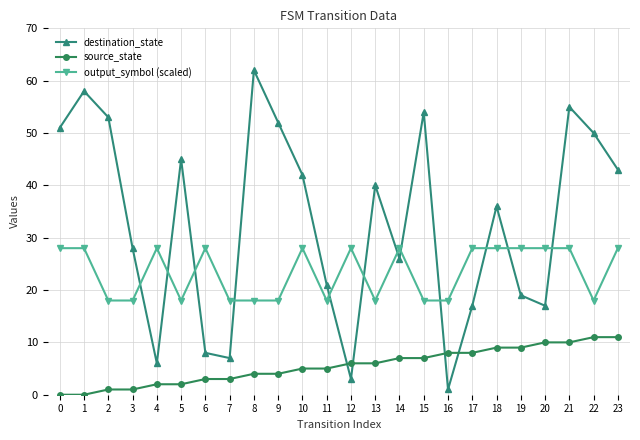

Reading left to right, extract all data points from this chart.

destination_state: 0=51	1=58	2=53	3=28	4=6	5=45	6=8	7=7	8=62	9=52	10=42	11=21	12=3	13=40	14=26	15=54	16=1	17=17	18=36	19=19	20=17	21=55	22=50	23=43
source_state: 0=0	1=0	2=1	3=1	4=2	5=2	6=3	7=3	8=4	9=4	10=5	11=5	12=6	13=6	14=7	15=7	16=8	17=8	18=9	19=9	20=10	21=10	22=11	23=11
output_symbol (scaled): 0=28	1=28	2=18	3=18	4=28	5=18	6=28	7=18	8=18	9=18	10=28	11=18	12=28	13=18	14=28	15=18	16=18	17=28	18=28	19=28	20=28	21=28	22=18	23=28